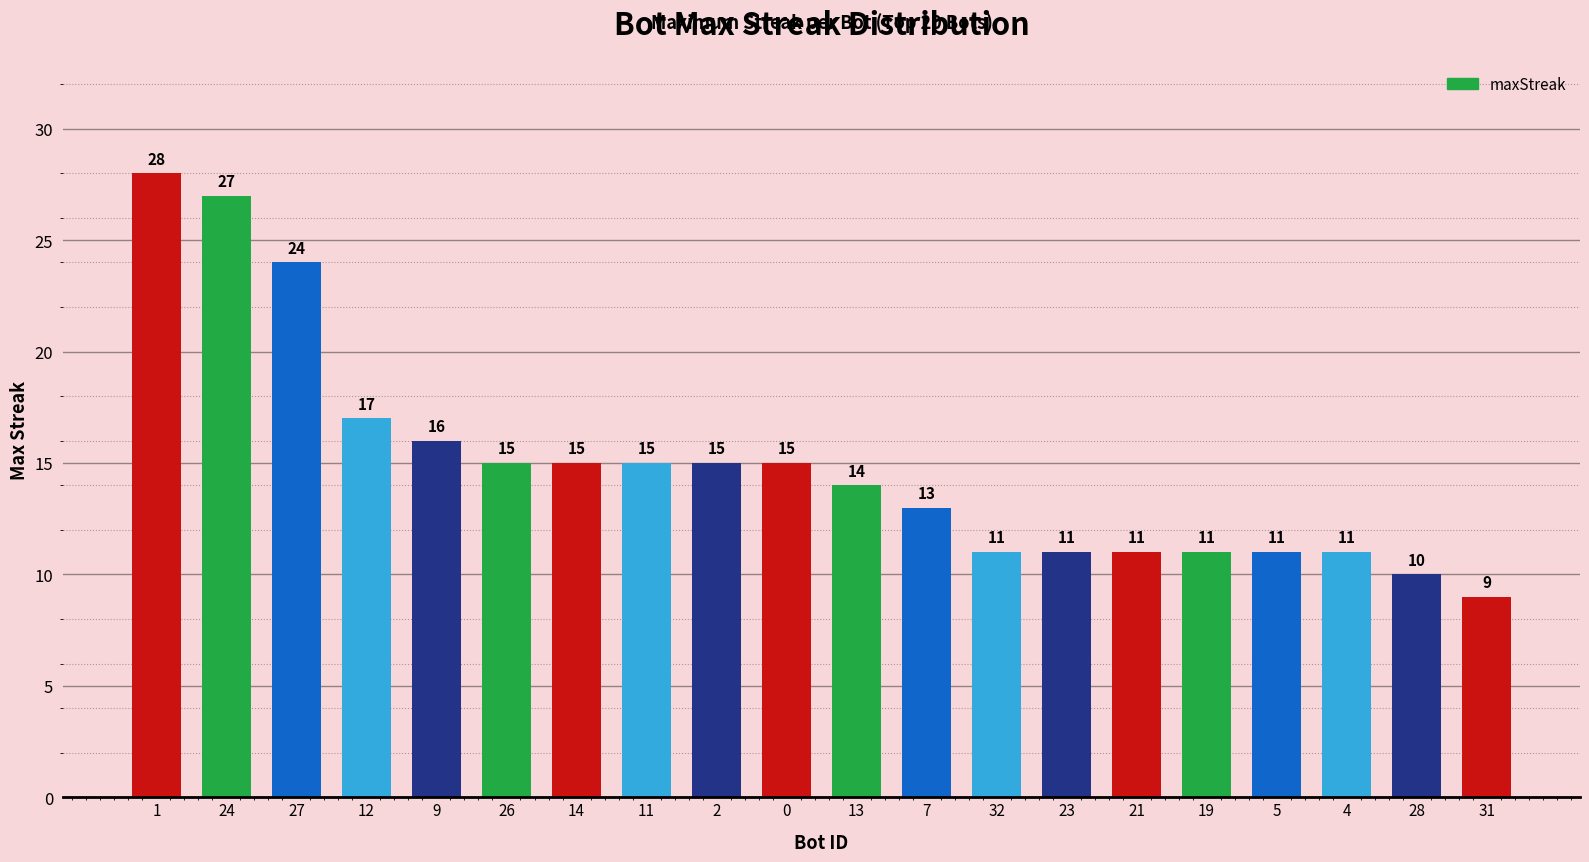

Between 28 and 26, which is larger?

26